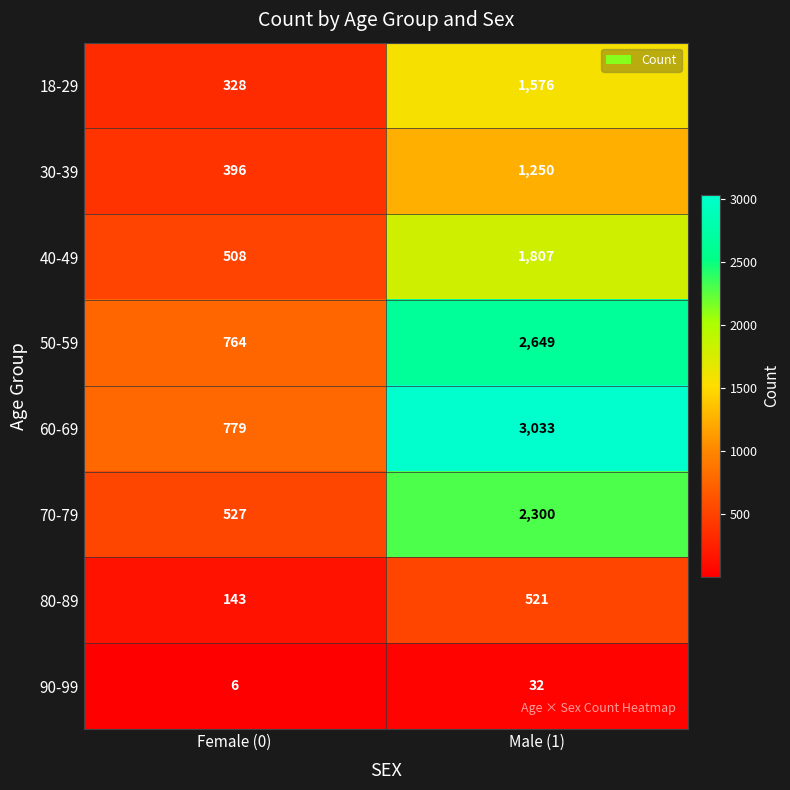

What is the spread (max minus min) of values at Male (1)?

3001